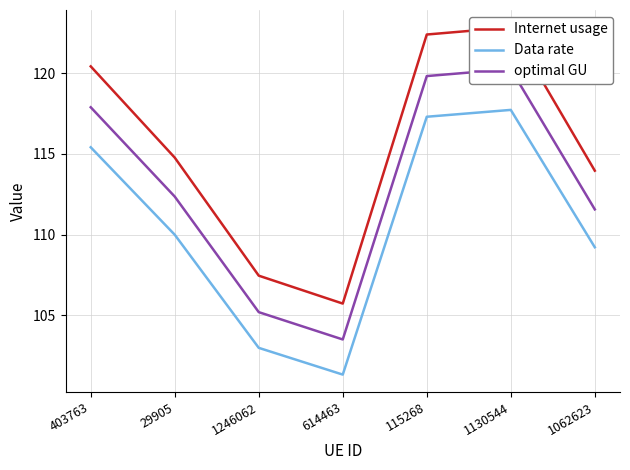

At which label does optimal GU reach its peak?

1130544